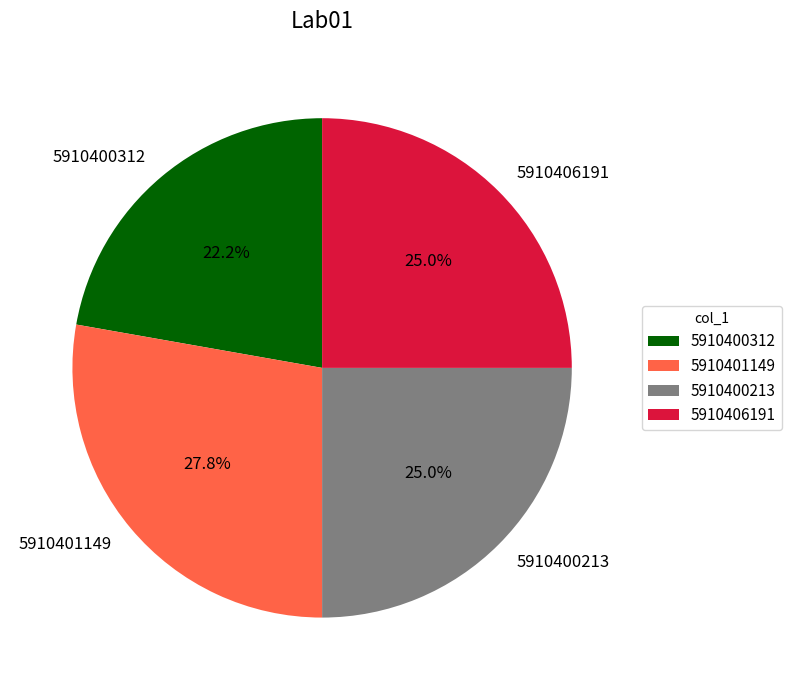

Which has a higher value, 5910401149 or 5910406191?

5910401149